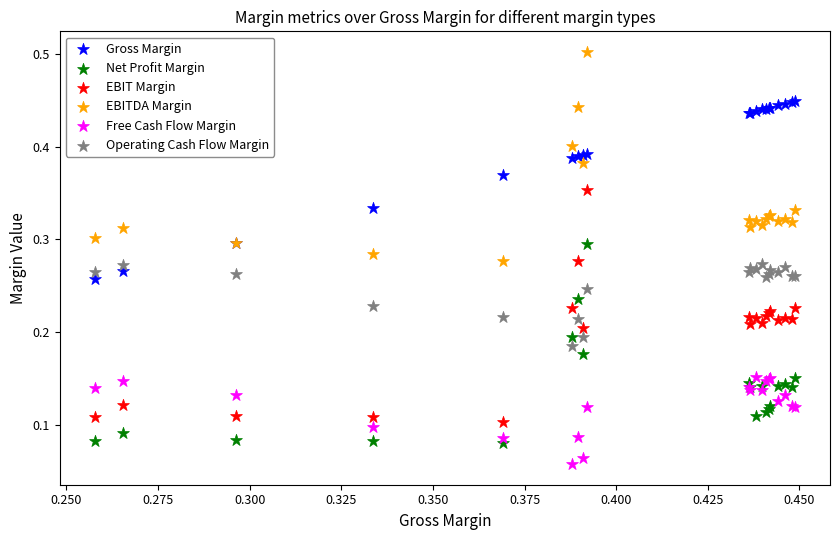

Which series contains the lowest Y value?

Free Cash Flow Margin